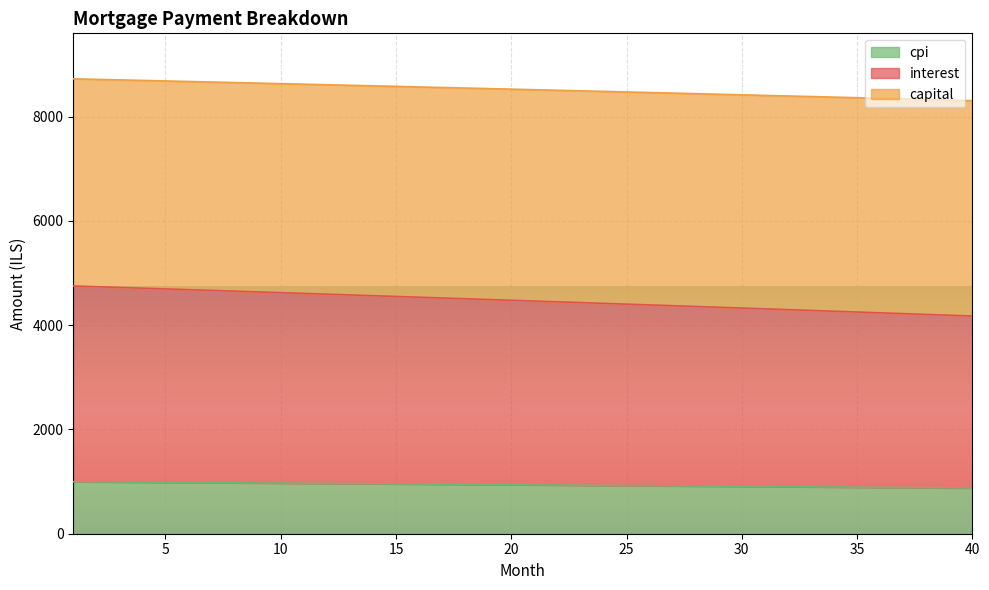

What are all the series names shown in the legend?

cpi, interest, capital